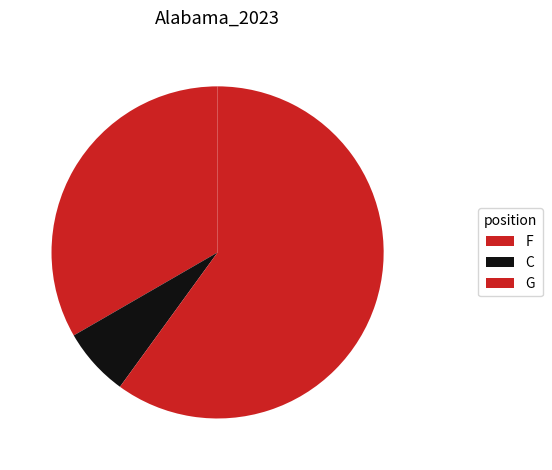

What percentage is NOT represented by G?

40.0%